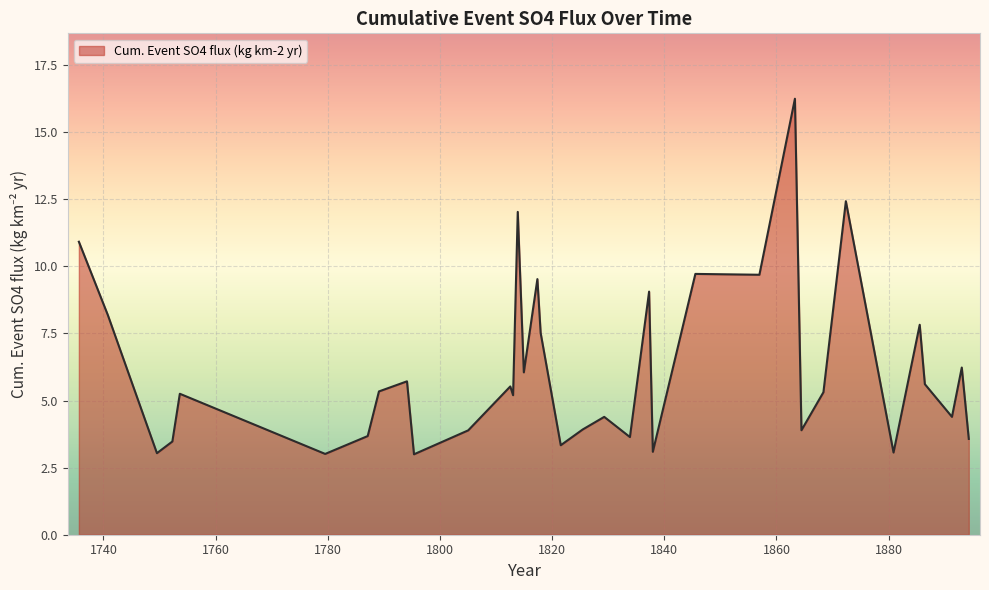

What is the sum of all values?

216.8